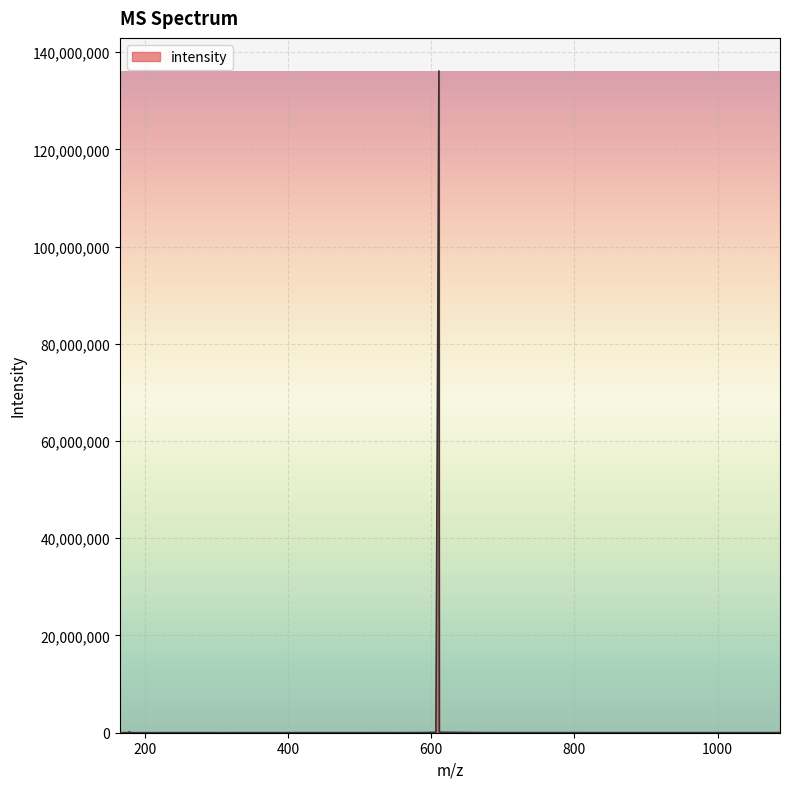

What is the maximum value shown in the chart?

136113872.0